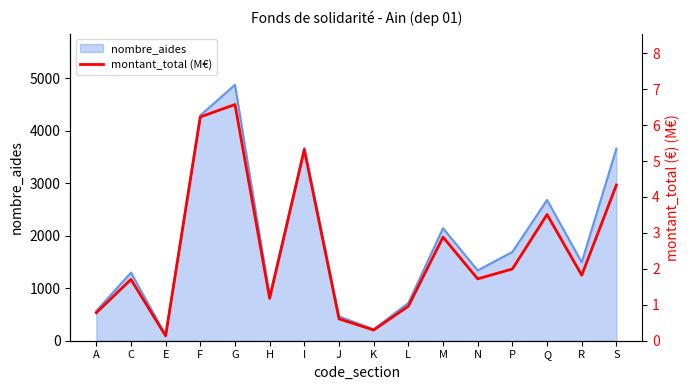

What is the sum of all values?

40.0